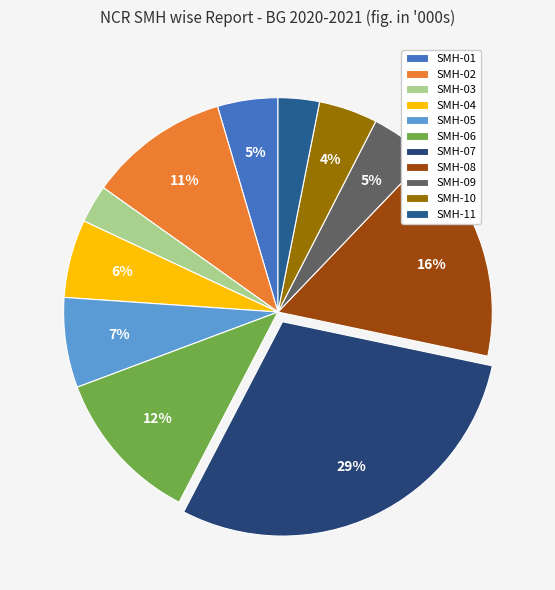

Does SMH-04 represent more than half of the total?

No